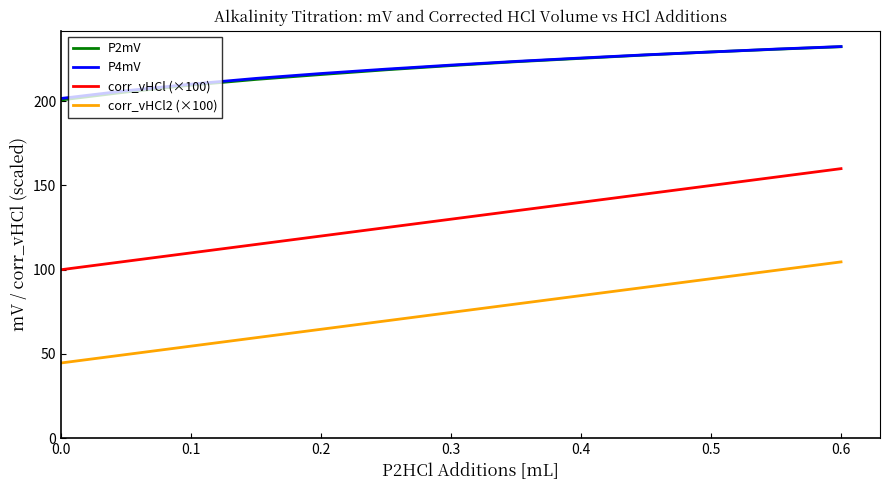

True or false: corr_vHCl2 (×100) and P2mV cross at least once.

False